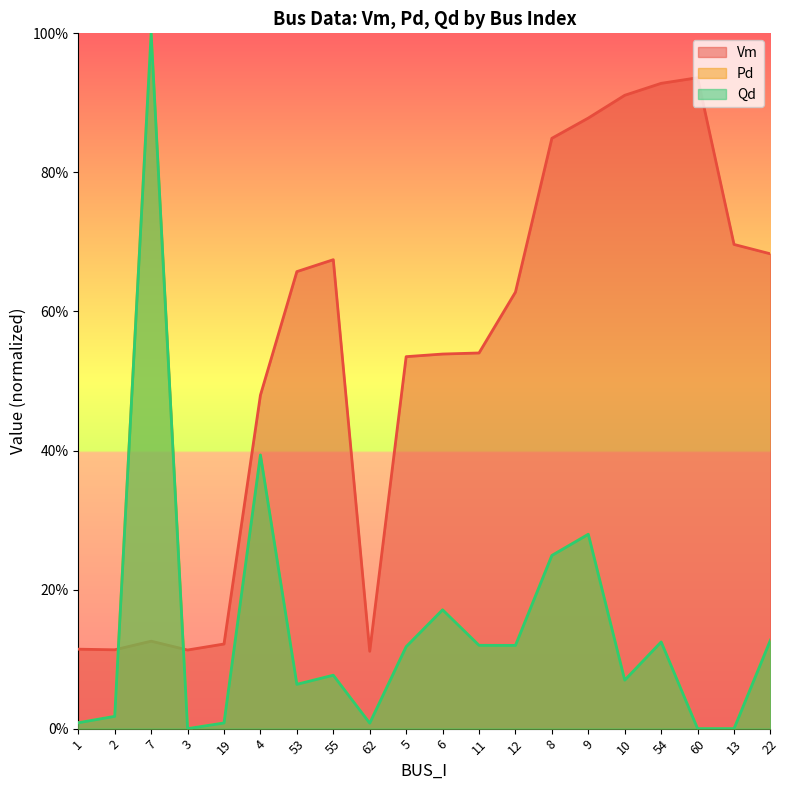

Is it true that Pd equals 0.1 at 5?

True